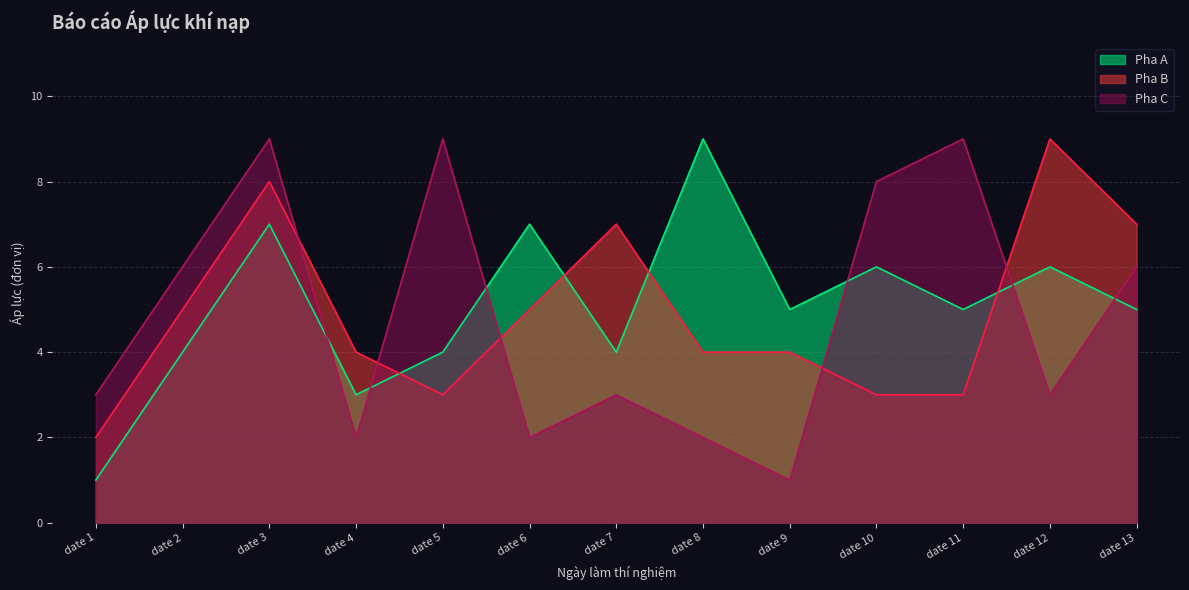

Reading left to right, what are all the values shown in this chart?

Pha A: 1	4	7	3	4	7	4	9	5	6	5	6	5
Pha B: 2	5	8	4	3	5	7	4	4	3	3	9	7
Pha C: 3	6	9	2	9	2	3	2	1	8	9	3	6